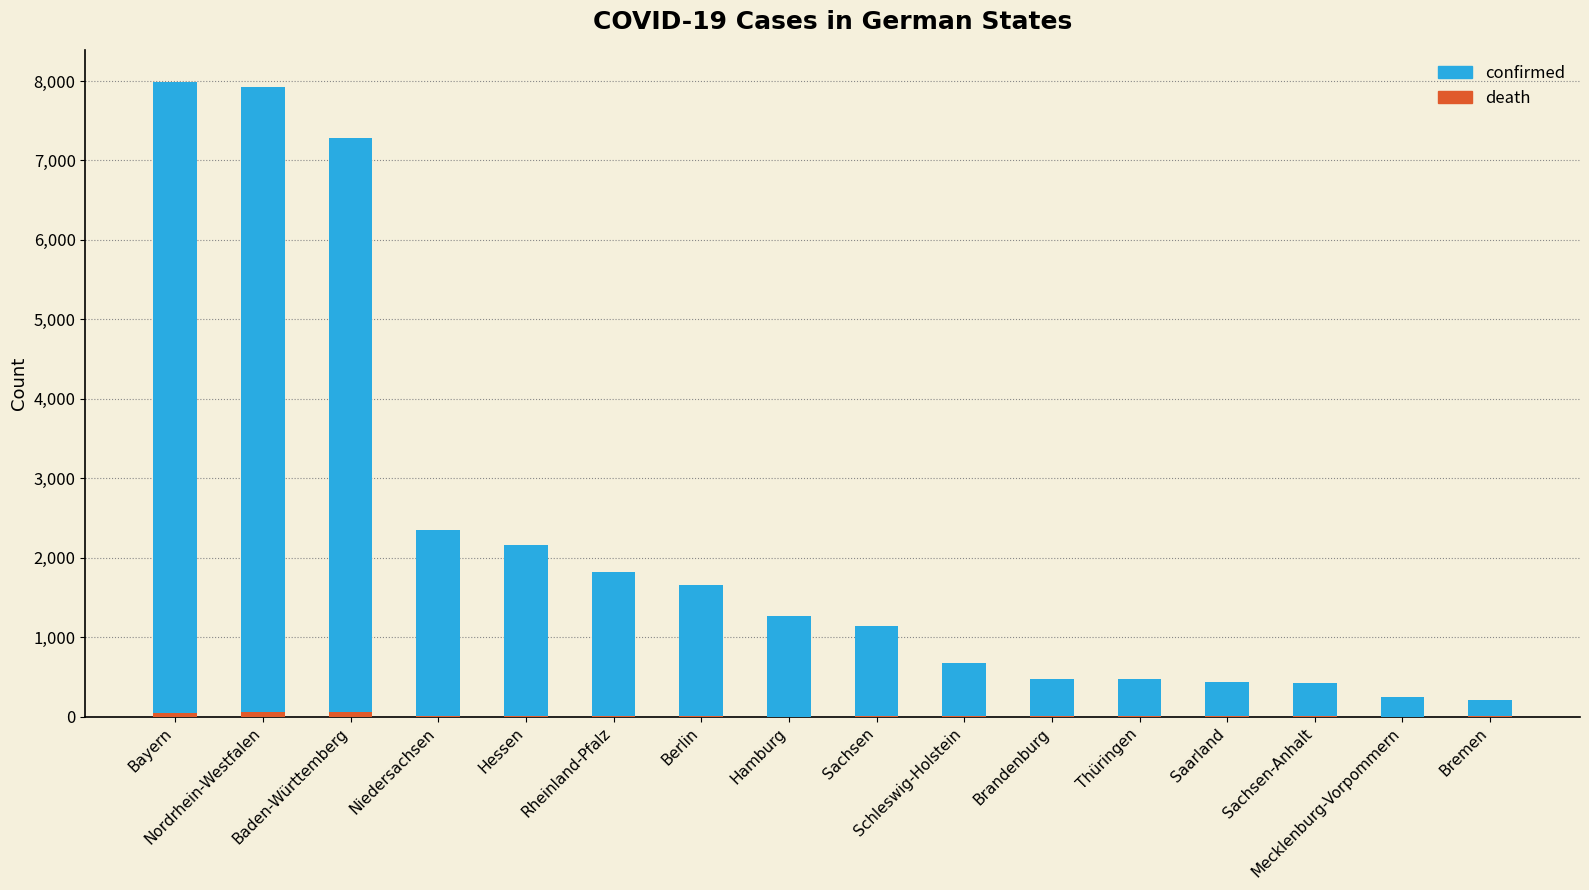

The confirmed series shows 675 at Schleswig-Holstein. True or false?

True